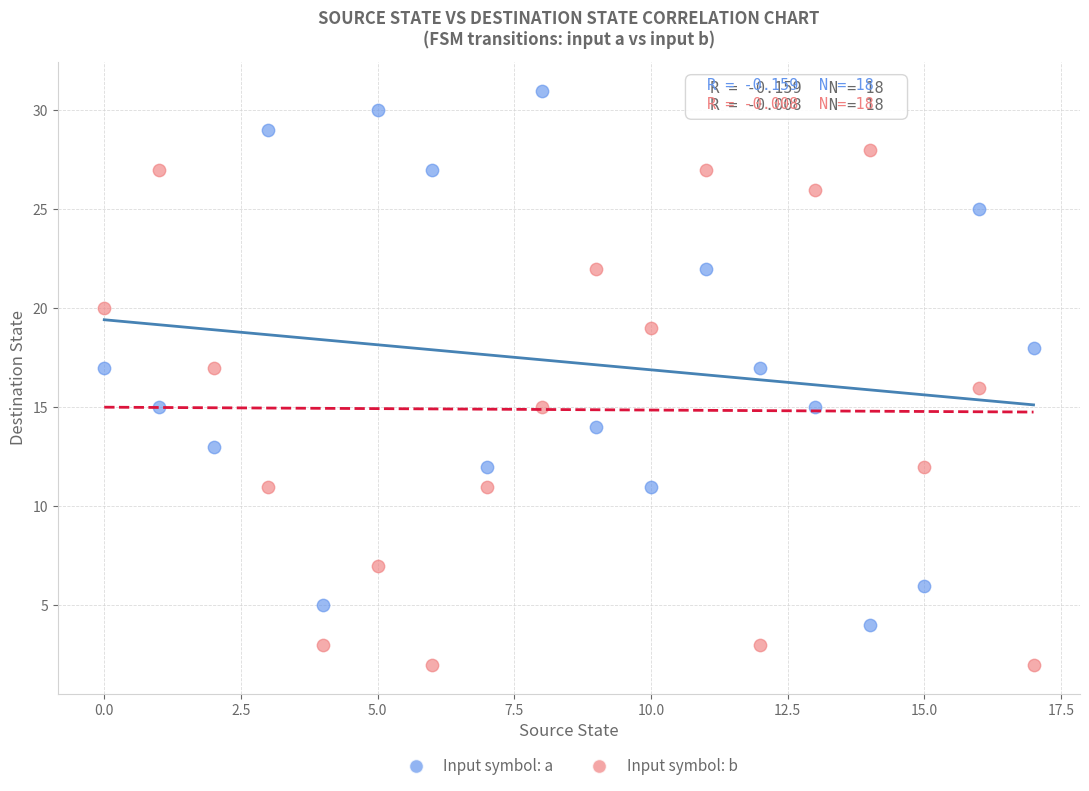

Which series contains the lowest Y value?

Input symbol: b